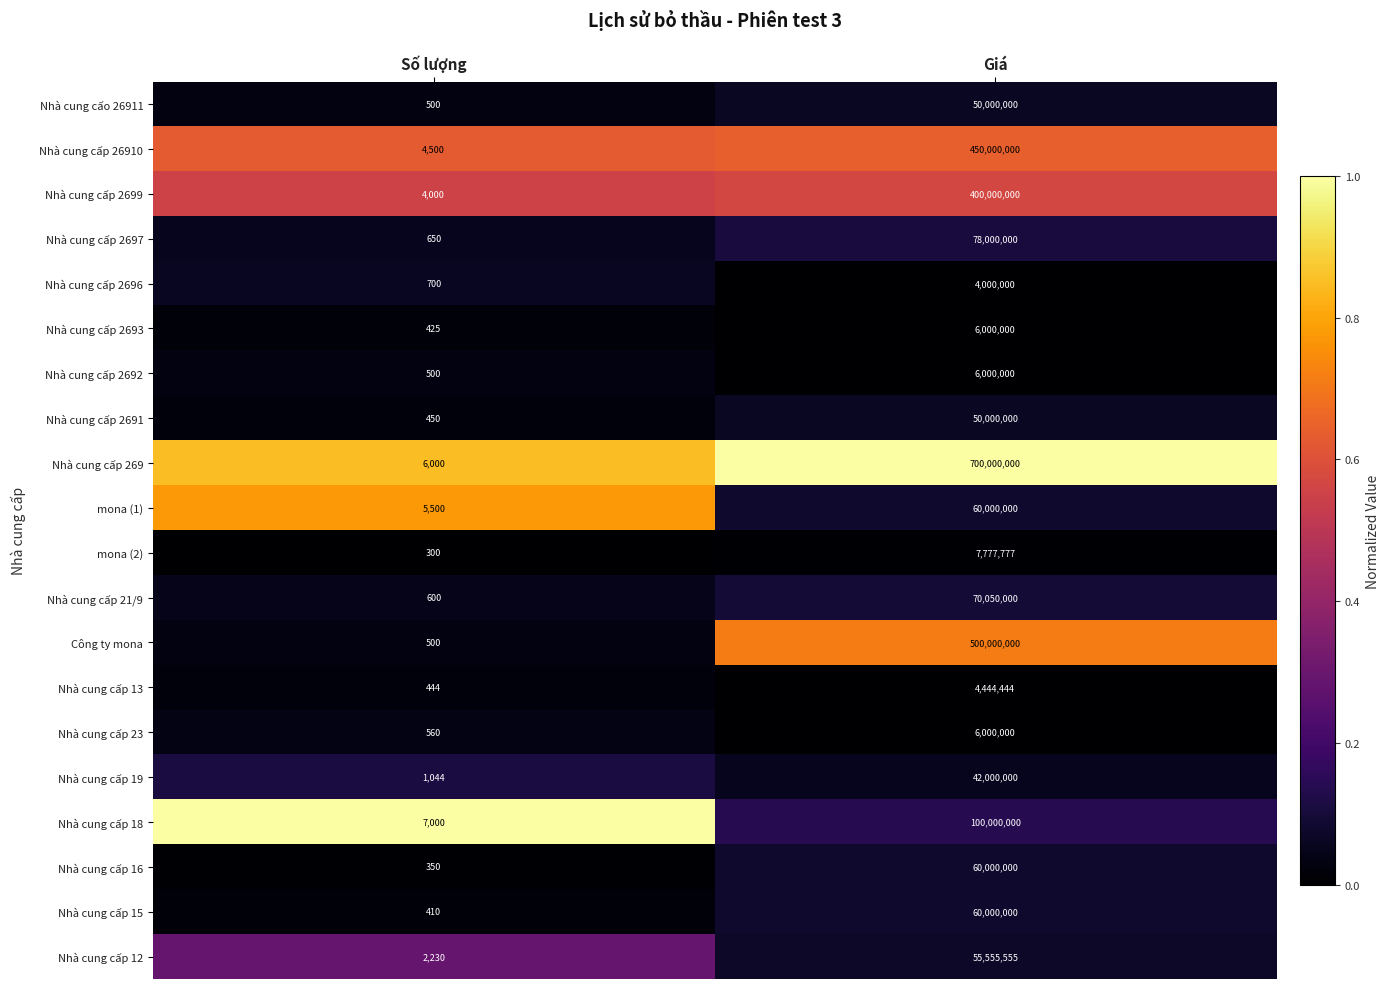

At which label is Nhà cung cấp 23 closest to 3000280?

Số lượng